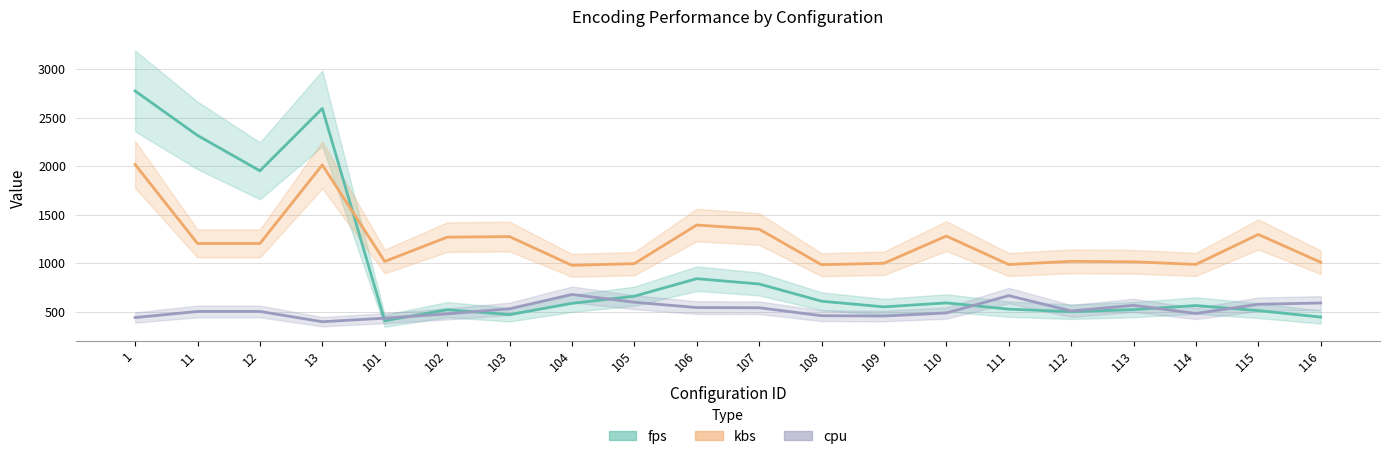

What is the value of the kbs point at the 18th from the left?

988.7